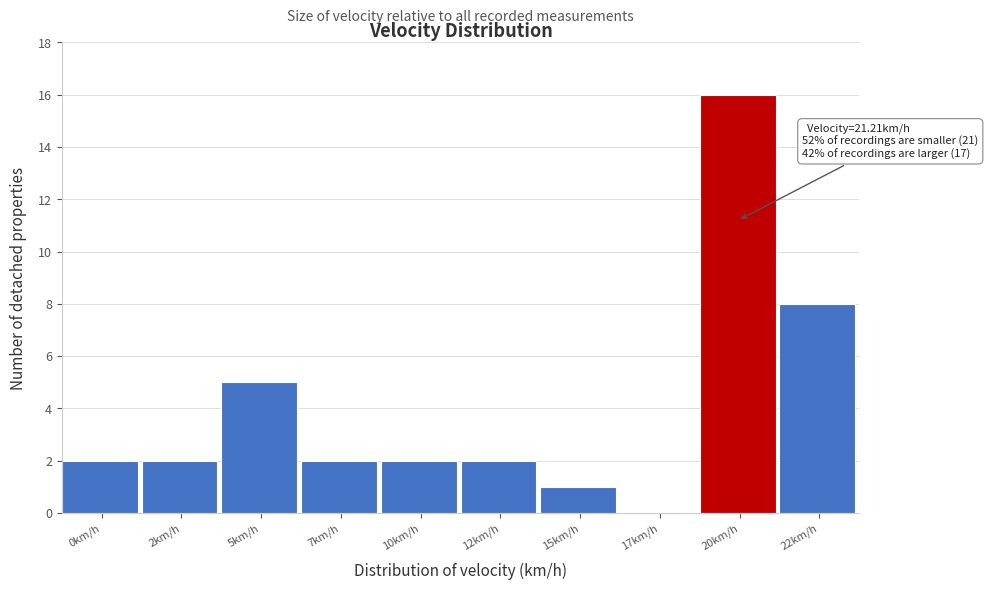

Reading right to left, transcribe all the data shown in this chart.

22km/h=8	20km/h=16	17km/h=0	15km/h=1	12km/h=2	10km/h=2	7km/h=2	5km/h=5	2km/h=2	0km/h=2